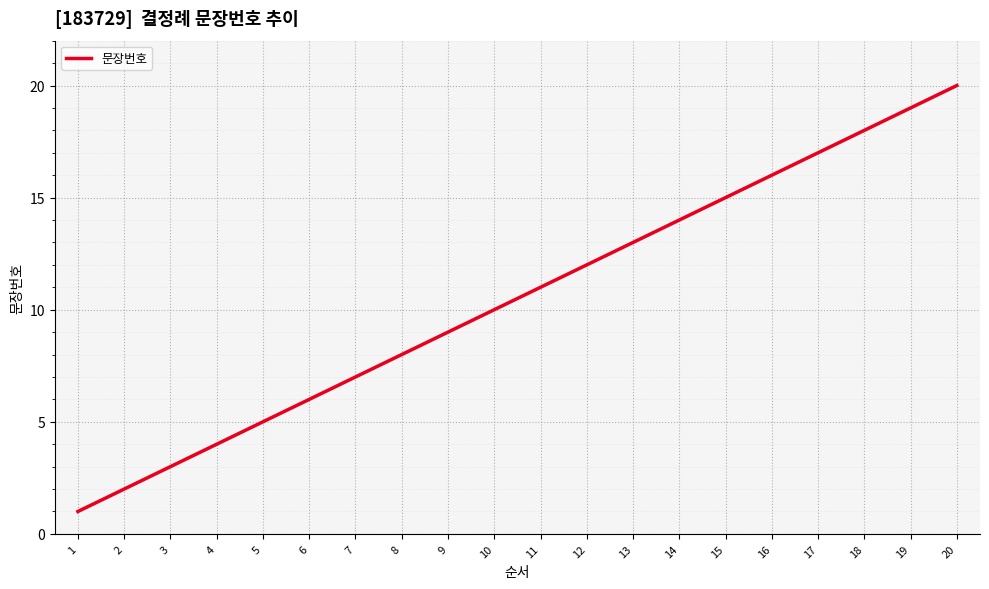

What is the sum of the values at 3 and 9?

12